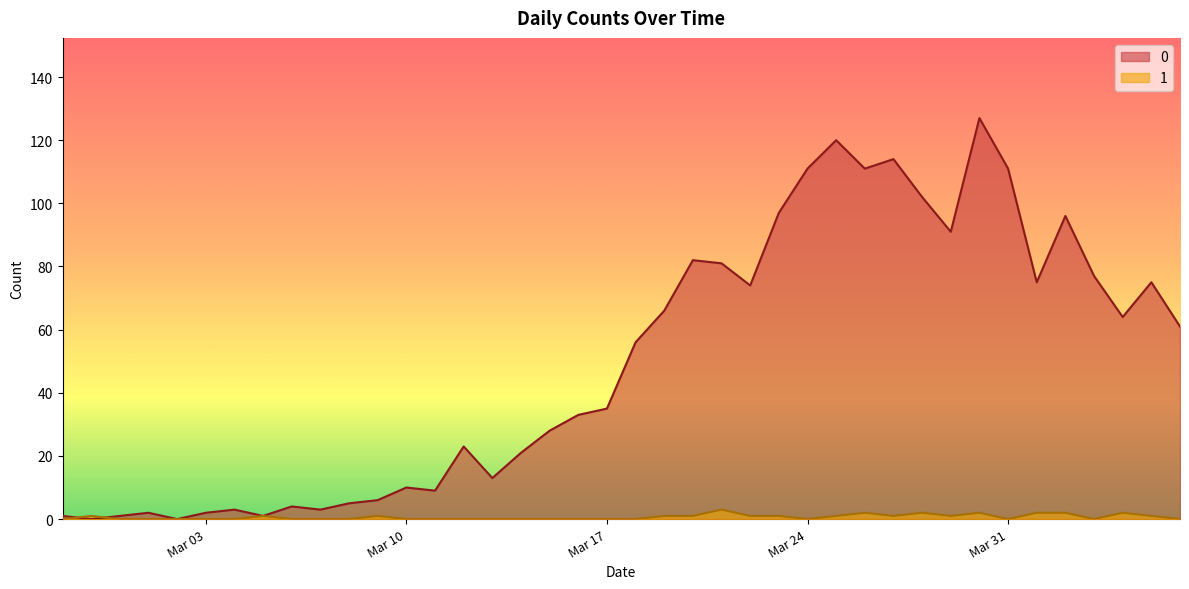

At how many categories does at least one series exceed 82?

10